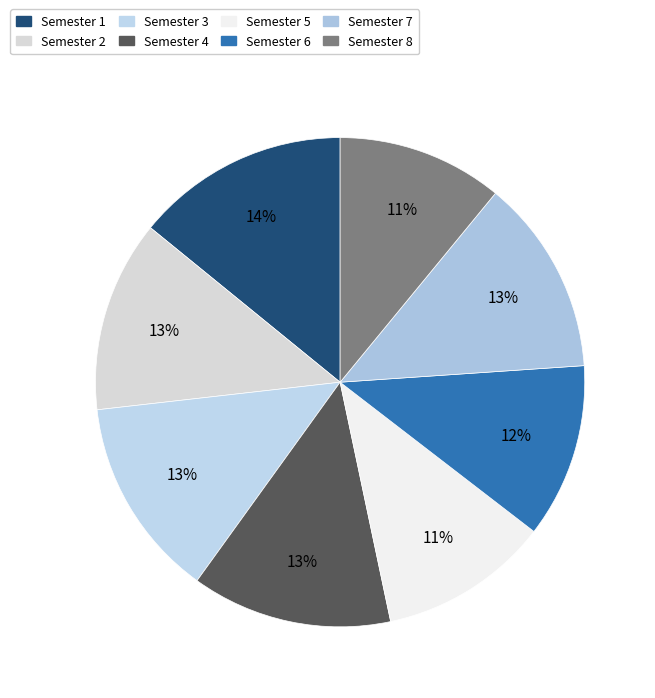

What is the largest slice in the pie chart?

Semester 1